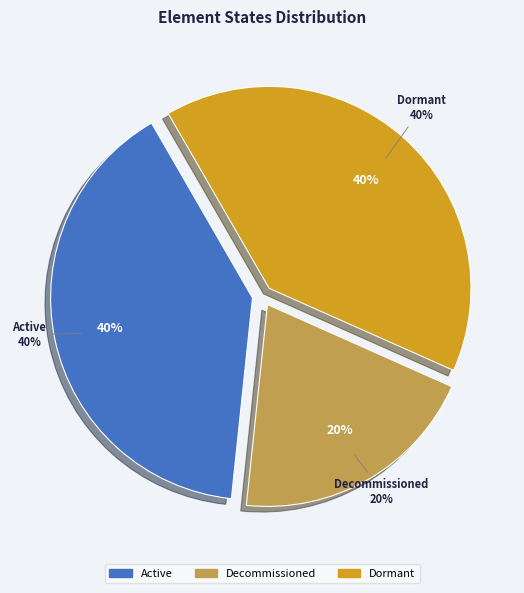

Is the sum of Active and Decommissioned greater than half?

Yes